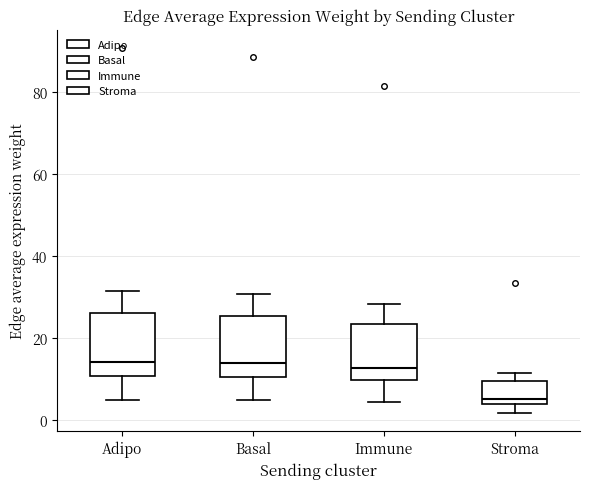

Where is the upper edge of the box for Basal on the y-axis? The values are not printed on the chart, so give them approximately, as read against the axis.

26